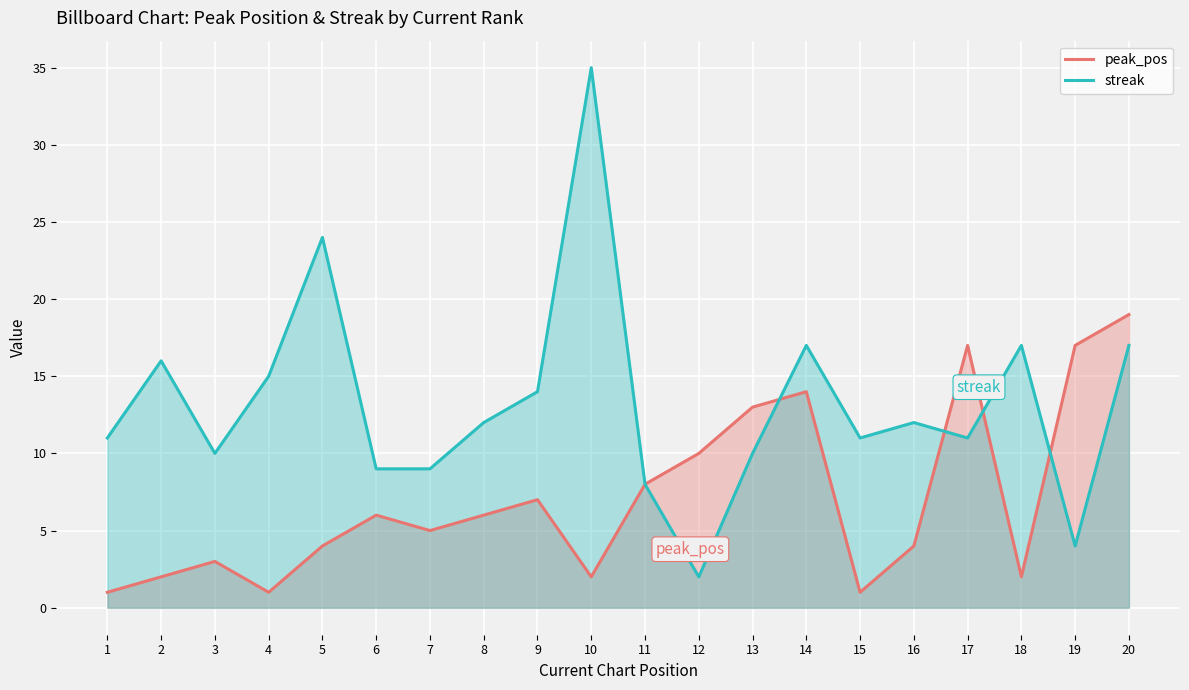

What is the value of the streak point at the 19th from the left?

4